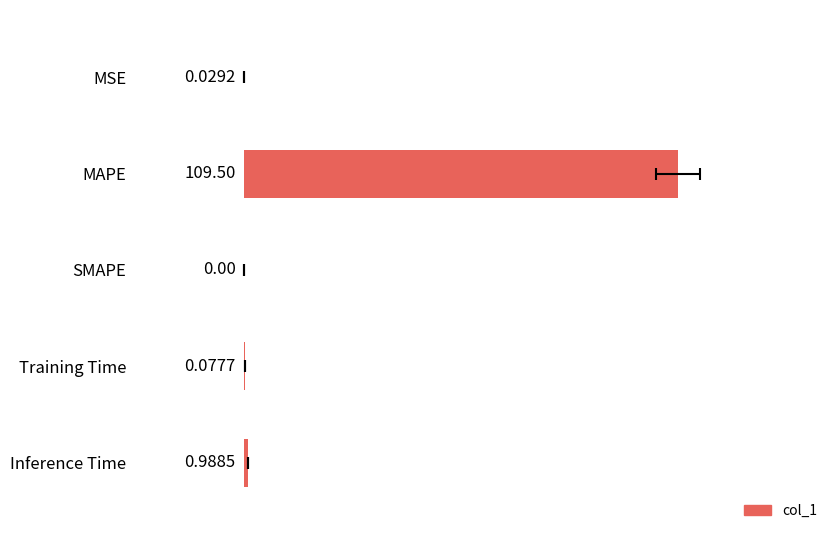

What is the difference between the maximum and minimum values?

109.5